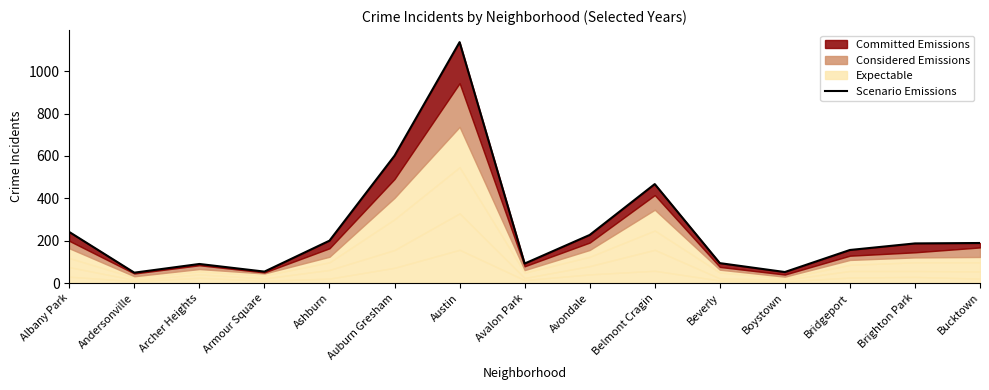

What is the sum of the values at Ashburn and Bucktown?

389